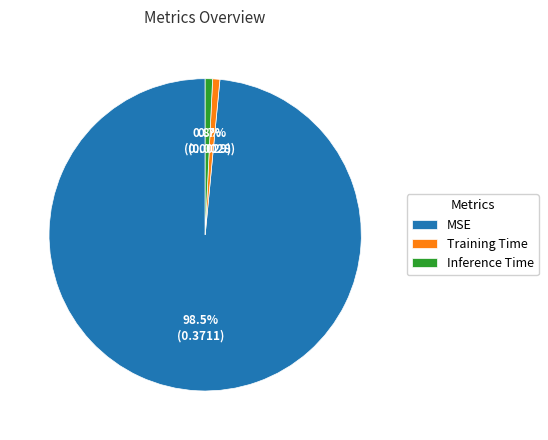

Is there any slice that represents more than half of the pie?

Yes